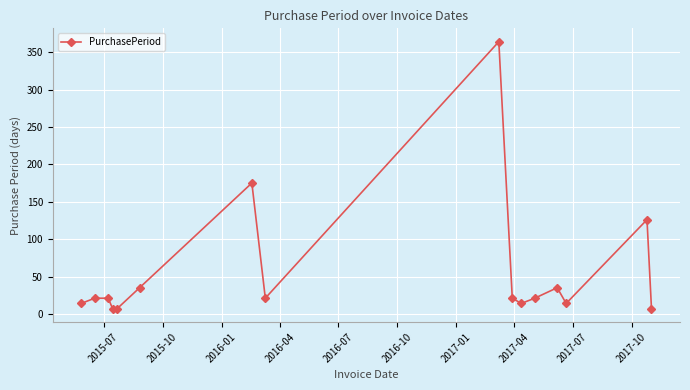

What is the sum of all values?

903